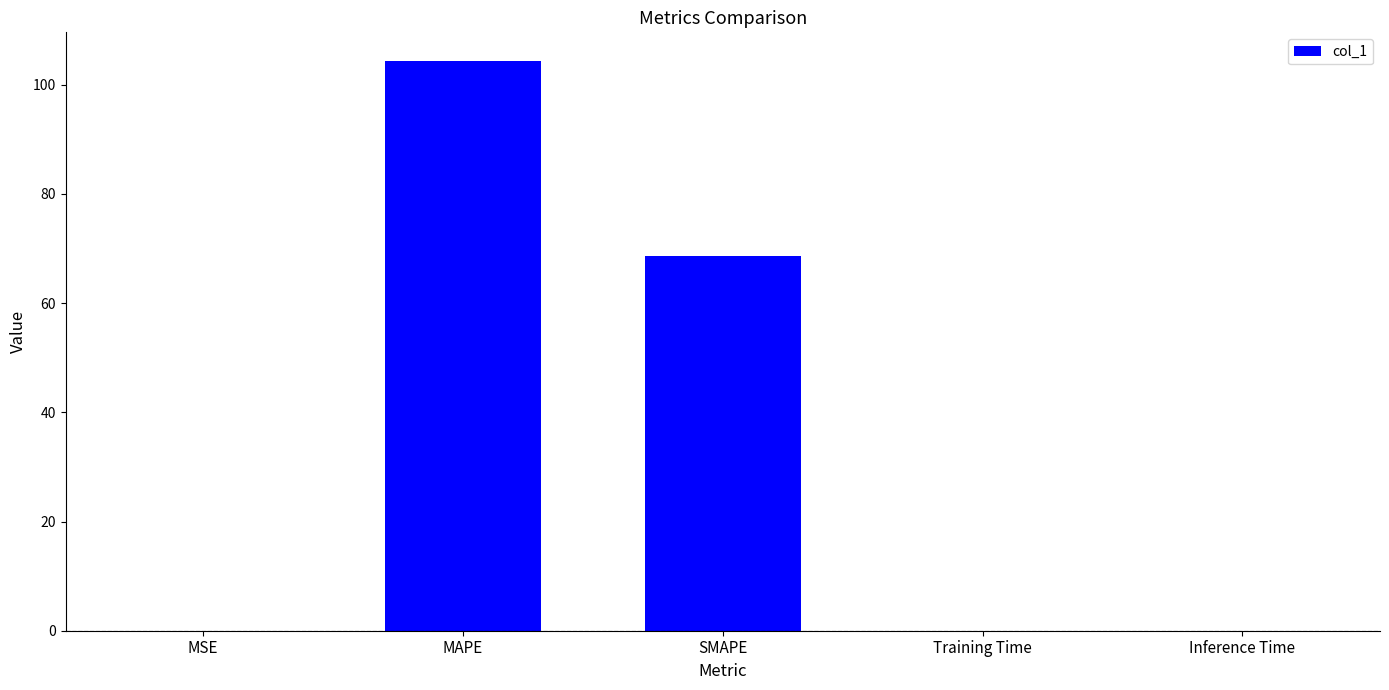

True or false: the data shows 0.0 at Training Time.

True